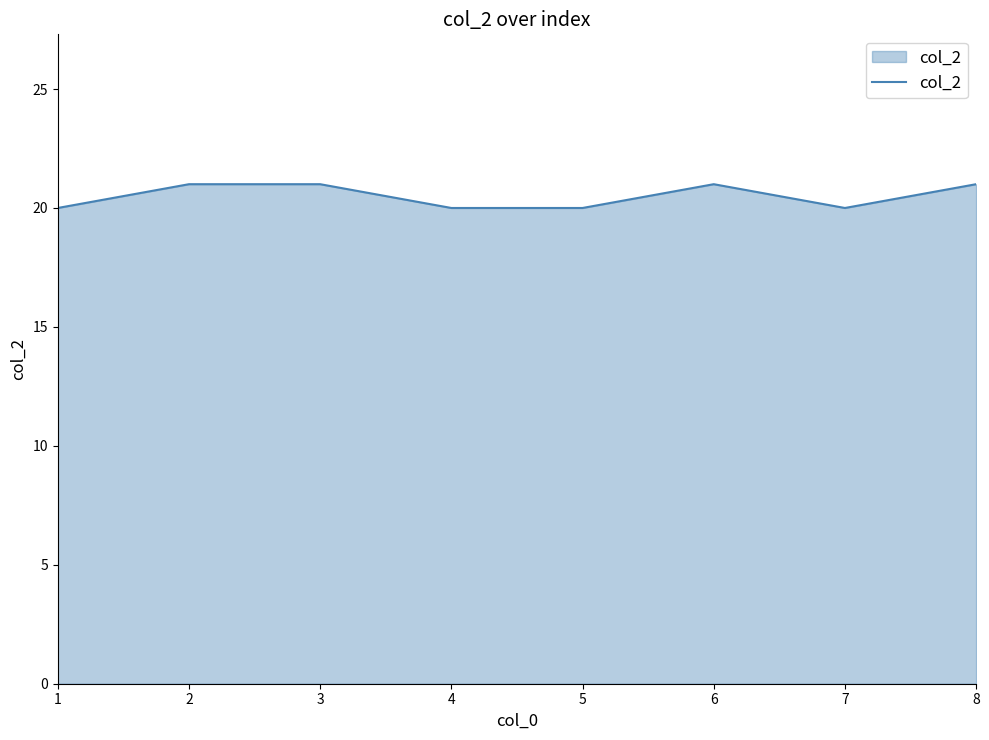

What is the minimum value shown in the chart?

20